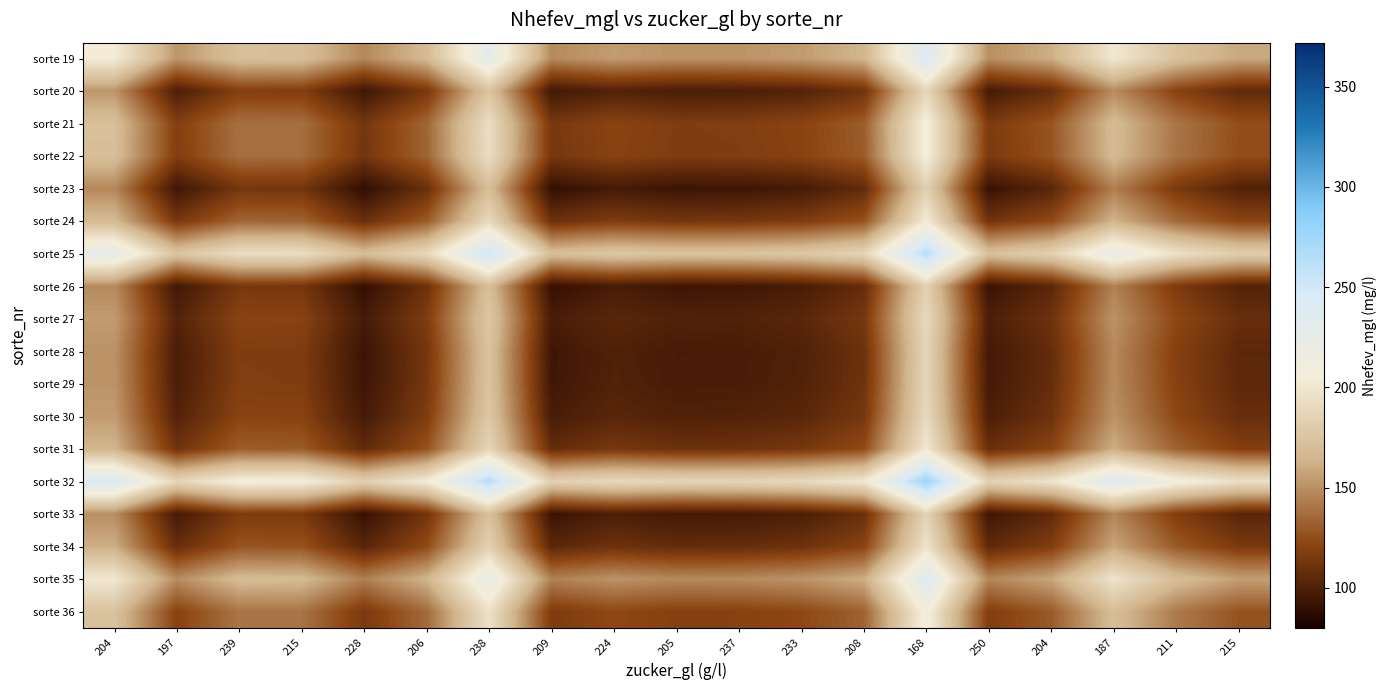

Reading left to right, transcribe all the data shown in this chart.

sorte 19: 204=205.0	197=152.0	239=171.5	215=171.0	228=147.0	206=167.5	238=228.0	209=148.0	224=154.5	205=151.0	237=151.5	233=154.5	208=164.5	168=241.5	250=149.5	204=161.5	187=201.5	211=173.5	215=159.0
sorte 20: 204=152.0	197=99.0	239=118.5	215=118.0	228=94.0	206=114.5	238=175.0	209=95.0	224=101.5	205=98.0	237=98.5	233=101.5	208=111.5	168=188.5	250=96.5	204=108.5	187=148.5	211=120.5	215=106.0
sorte 21: 204=171.5	197=118.5	239=138.0	215=137.5	228=113.5	206=134.0	238=194.5	209=114.5	224=121.0	205=117.5	237=118.0	233=121.0	208=131.0	168=208.0	250=116.0	204=128.0	187=168.0	211=140.0	215=125.5
sorte 22: 204=171.0	197=118.0	239=137.5	215=137.0	228=113.0	206=133.5	238=194.0	209=114.0	224=120.5	205=117.0	237=117.5	233=120.5	208=130.5	168=207.5	250=115.5	204=127.5	187=167.5	211=139.5	215=125.0
sorte 23: 204=147.0	197=94.0	239=113.5	215=113.0	228=89.0	206=109.5	238=170.0	209=90.0	224=96.5	205=93.0	237=93.5	233=96.5	208=106.5	168=183.5	250=91.5	204=103.5	187=143.5	211=115.5	215=101.0
sorte 24: 204=167.5	197=114.5	239=134.0	215=133.5	228=109.5	206=130.0	238=190.5	209=110.5	224=117.0	205=113.5	237=114.0	233=117.0	208=127.0	168=204.0	250=112.0	204=124.0	187=164.0	211=136.0	215=121.5
sorte 25: 204=228.0	197=175.0	239=194.5	215=194.0	228=170.0	206=190.5	238=251.0	209=171.0	224=177.5	205=174.0	237=174.5	233=177.5	208=187.5	168=264.5	250=172.5	204=184.5	187=224.5	211=196.5	215=182.0
sorte 26: 204=148.0	197=95.0	239=114.5	215=114.0	228=90.0	206=110.5	238=171.0	209=91.0	224=97.5	205=94.0	237=94.5	233=97.5	208=107.5	168=184.5	250=92.5	204=104.5	187=144.5	211=116.5	215=102.0
sorte 27: 204=154.5	197=101.5	239=121.0	215=120.5	228=96.5	206=117.0	238=177.5	209=97.5	224=104.0	205=100.5	237=101.0	233=104.0	208=114.0	168=191.0	250=99.0	204=111.0	187=151.0	211=123.0	215=108.5
sorte 28: 204=151.0	197=98.0	239=117.5	215=117.0	228=93.0	206=113.5	238=174.0	209=94.0	224=100.5	205=97.0	237=97.5	233=100.5	208=110.5	168=187.5	250=95.5	204=107.5	187=147.5	211=119.5	215=105.0
sorte 29: 204=151.5	197=98.5	239=118.0	215=117.5	228=93.5	206=114.0	238=174.5	209=94.5	224=101.0	205=97.5	237=98.0	233=101.0	208=111.0	168=188.0	250=96.0	204=108.0	187=148.0	211=120.0	215=105.5
sorte 30: 204=154.5	197=101.5	239=121.0	215=120.5	228=96.5	206=117.0	238=177.5	209=97.5	224=104.0	205=100.5	237=101.0	233=104.0	208=114.0	168=191.0	250=99.0	204=111.0	187=151.0	211=123.0	215=108.5
sorte 31: 204=164.5	197=111.5	239=131.0	215=130.5	228=106.5	206=127.0	238=187.5	209=107.5	224=114.0	205=110.5	237=111.0	233=114.0	208=124.0	168=201.0	250=109.0	204=121.0	187=161.0	211=133.0	215=118.5
sorte 32: 204=241.5	197=188.5	239=208.0	215=207.5	228=183.5	206=204.0	238=264.5	209=184.5	224=191.0	205=187.5	237=188.0	233=191.0	208=201.0	168=278.0	250=186.0	204=198.0	187=238.0	211=210.0	215=195.5
sorte 33: 204=149.5	197=96.5	239=116.0	215=115.5	228=91.5	206=112.0	238=172.5	209=92.5	224=99.0	205=95.5	237=96.0	233=99.0	208=109.0	168=186.0	250=94.0	204=106.0	187=146.0	211=118.0	215=103.5
sorte 34: 204=161.5	197=108.5	239=128.0	215=127.5	228=103.5	206=124.0	238=184.5	209=104.5	224=111.0	205=107.5	237=108.0	233=111.0	208=121.0	168=198.0	250=106.0	204=118.0	187=158.0	211=130.0	215=115.5
sorte 35: 204=201.5	197=148.5	239=168.0	215=167.5	228=143.5	206=164.0	238=224.5	209=144.5	224=151.0	205=147.5	237=148.0	233=151.0	208=161.0	168=238.0	250=146.0	204=158.0	187=198.0	211=170.0	215=155.5
sorte 36: 204=173.5	197=120.5	239=140.0	215=139.5	228=115.5	206=136.0	238=196.5	209=116.5	224=123.0	205=119.5	237=120.0	233=123.0	208=133.0	168=210.0	250=118.0	204=130.0	187=170.0	211=142.0	215=127.5